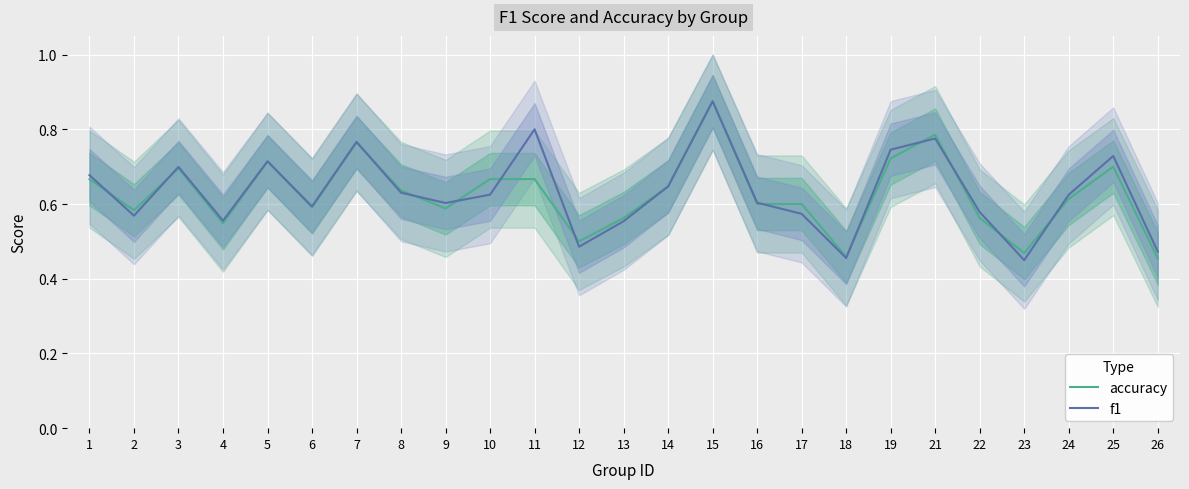

Count the accuracy values in the range 0 to 1.

25